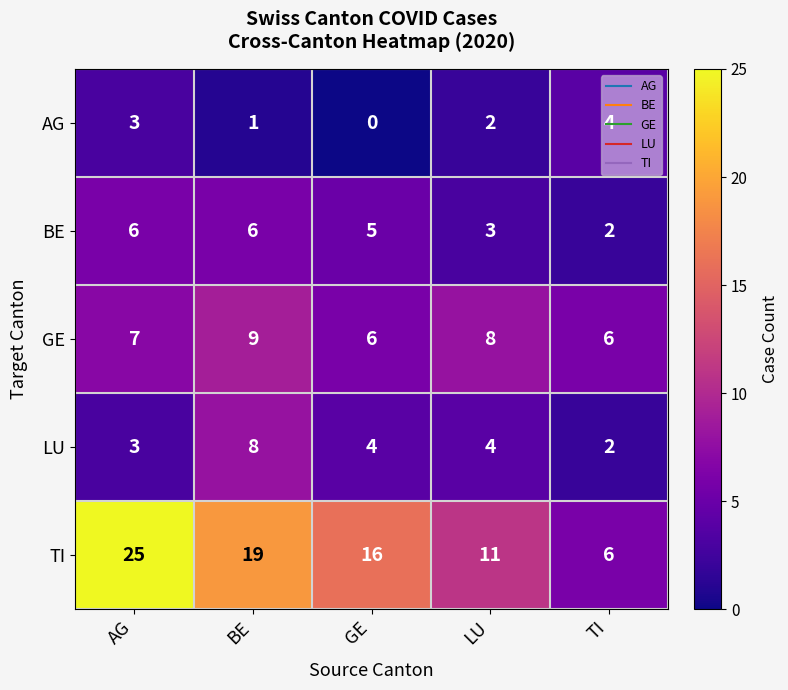

Between BE and TI, which series saw the biggest shift?

TI